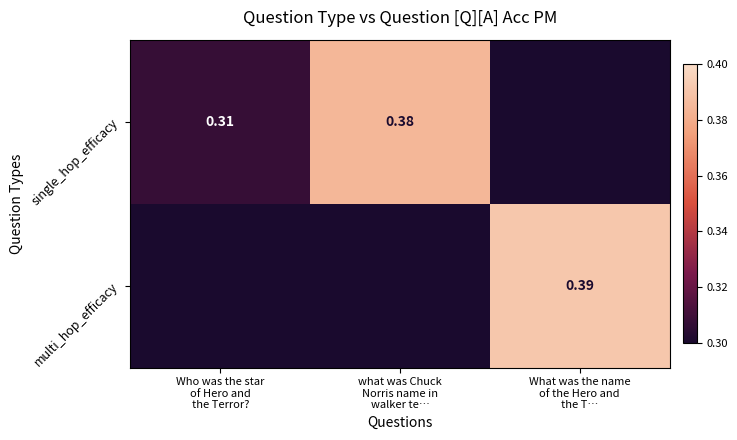

What is the difference between the single_hop_efficacy values at what was Chuck Norris name in walker te… and Who was the star of Hero and the Terror??

0.1